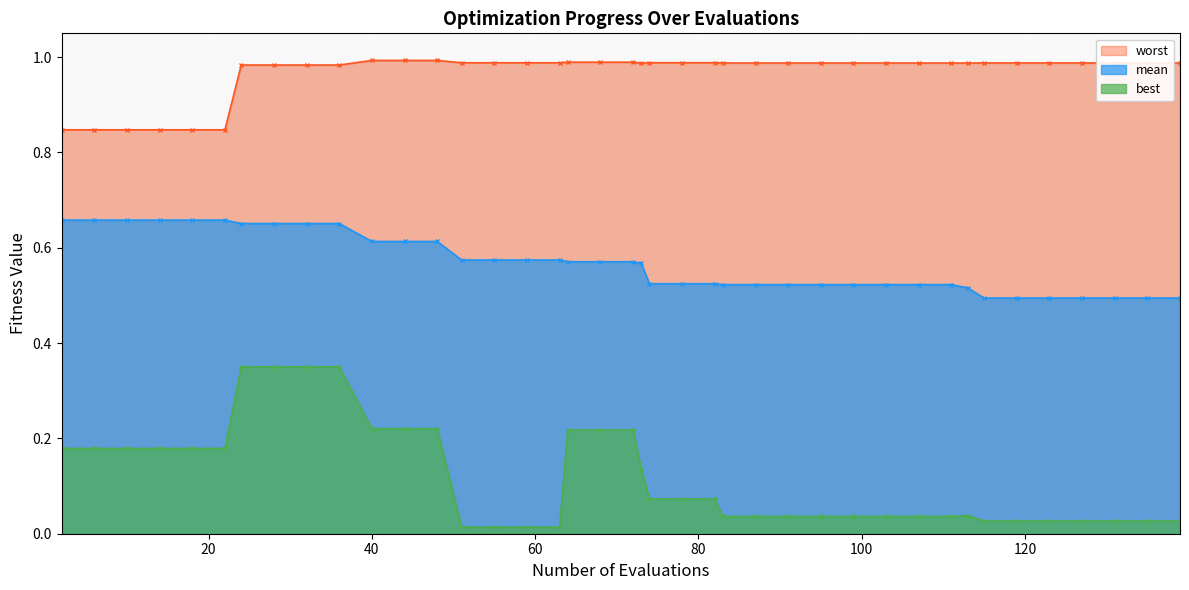

True or false: best and worst intersect in this chart.

False